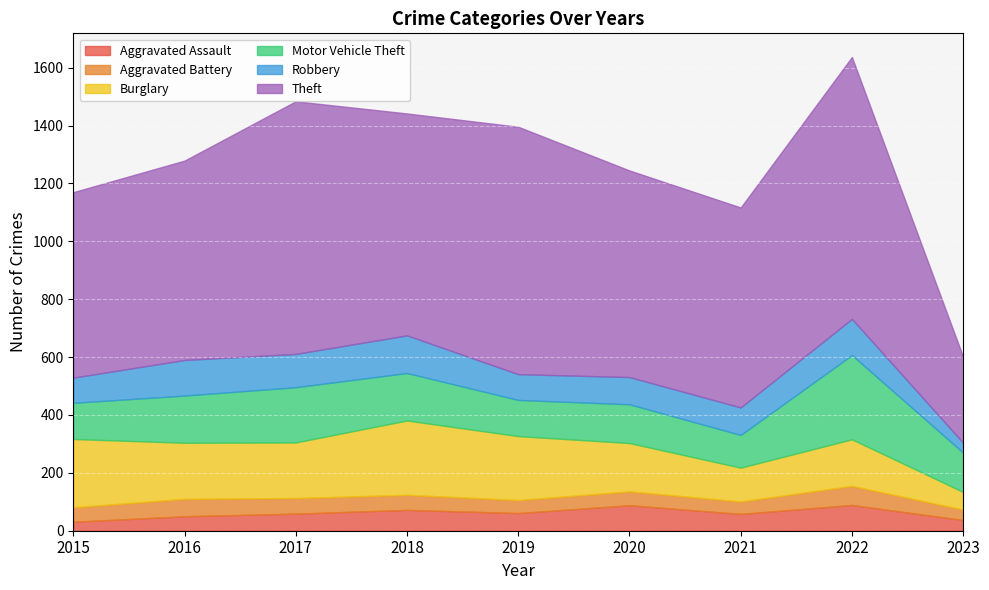

How many lines are shown in the chart?

6